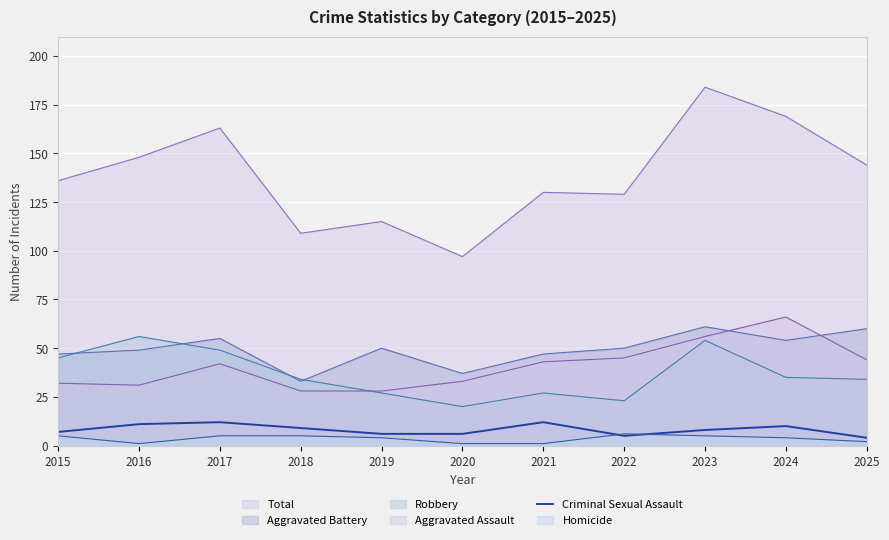

Which series changed the most between 2016 and 2022?

Robbery